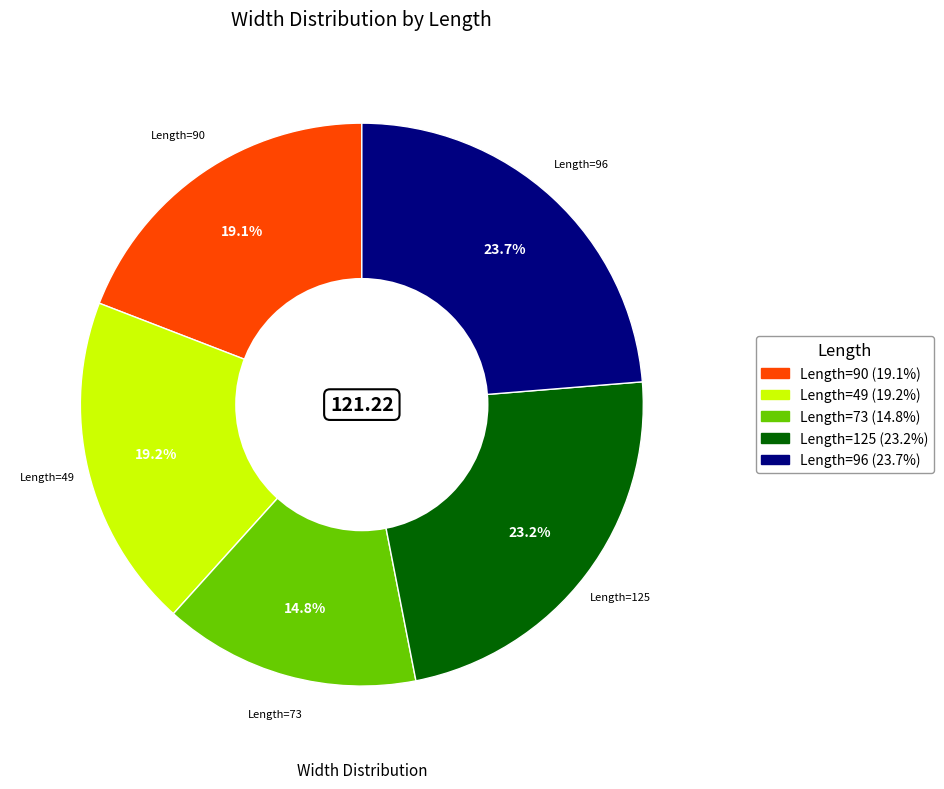

Combined, do Length=73 and Length=49 account for over 50%?

No